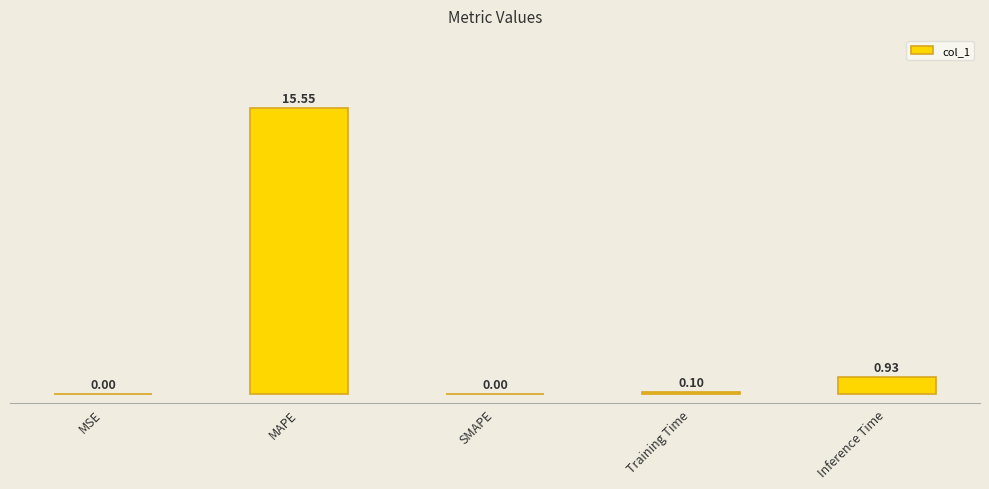

What is the label of the 1st bar from the right?

Inference Time